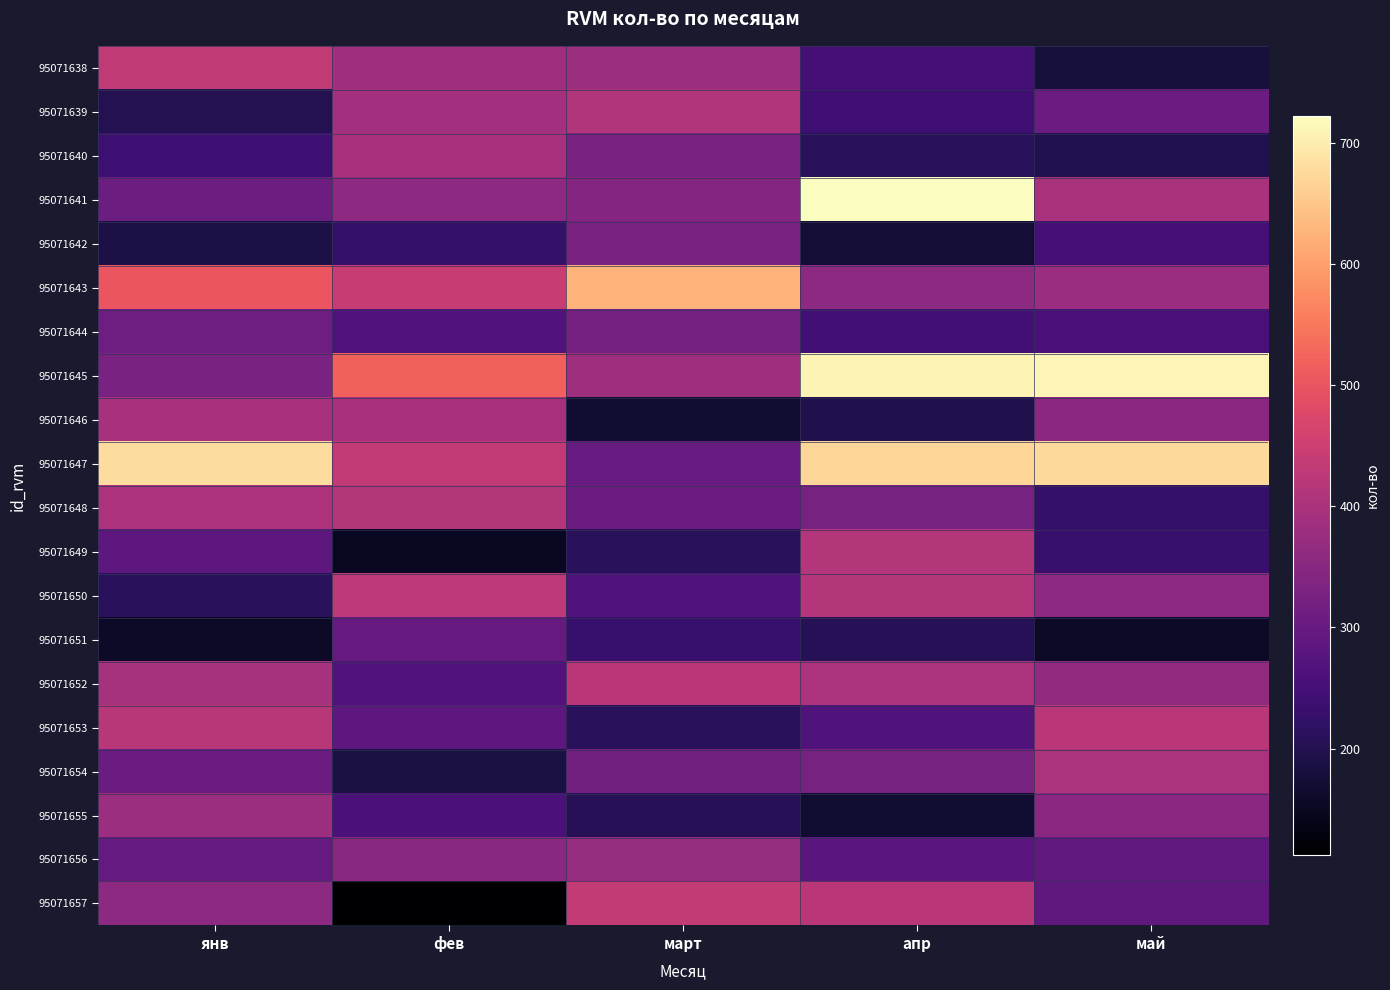

Rank the series at апр from lowest to highest value.

95071655, 95071642, 95071646, 95071651, 95071640, 95071639, 95071644, 95071638, 95071653, 95071656, 95071648, 95071654, 95071643, 95071652, 95071649, 95071650, 95071657, 95071647, 95071645, 95071641